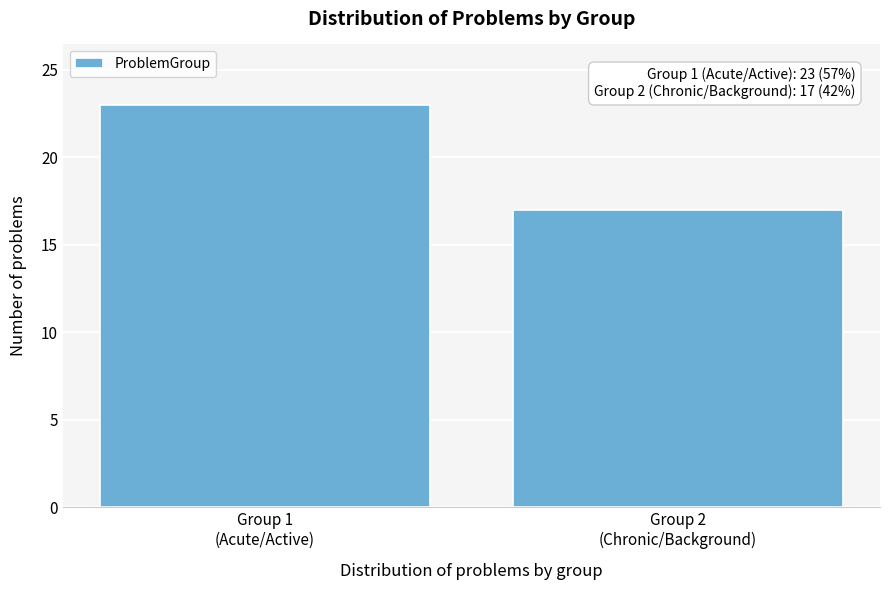

Reading left to right, extract all data points from this chart.

23	17